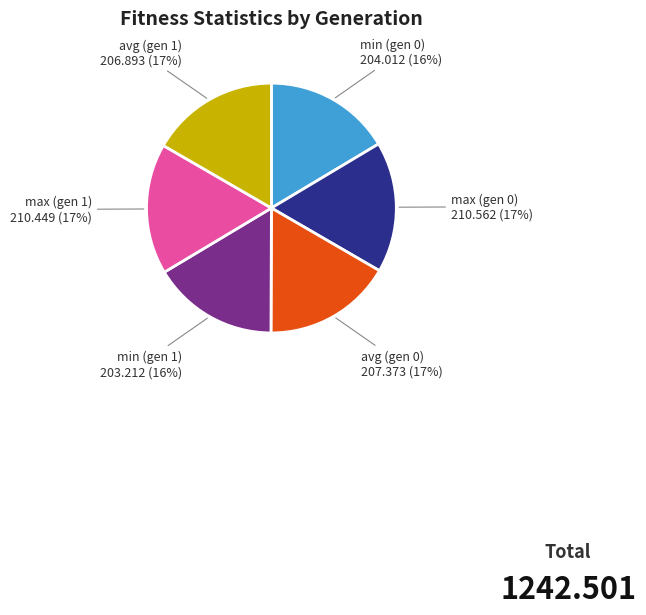

How many segments does this pie chart have?

6